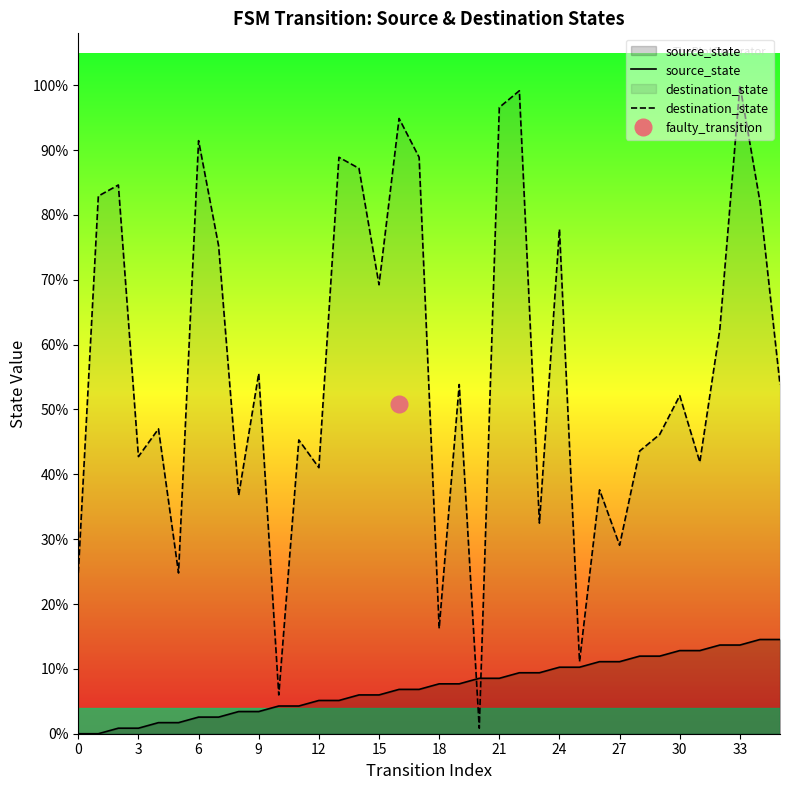

At 17, list the series in order from smallest to largest.

source_state, destination_state